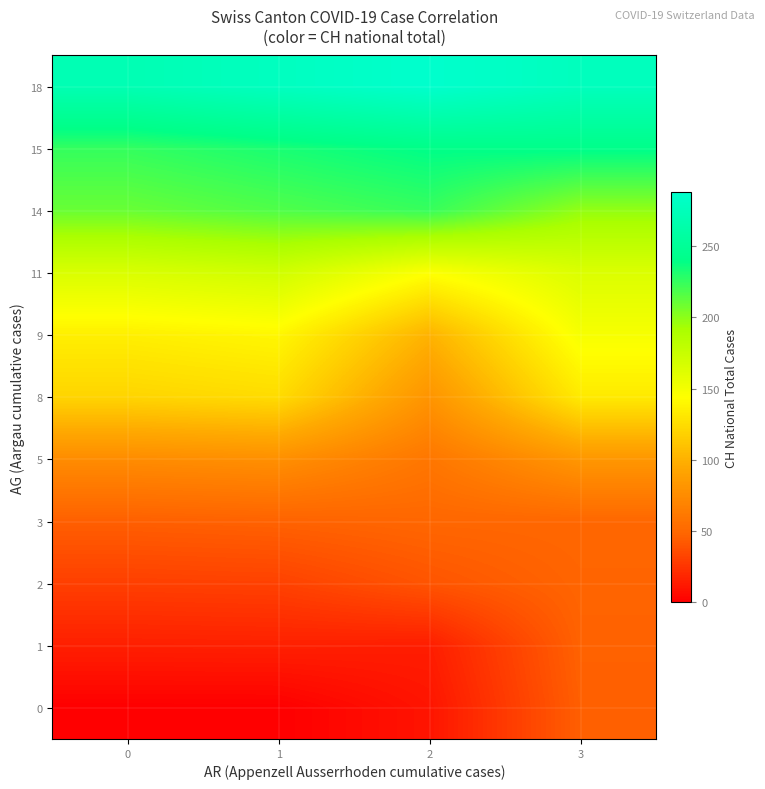

At how many categories does at least one series exceed 55?

4